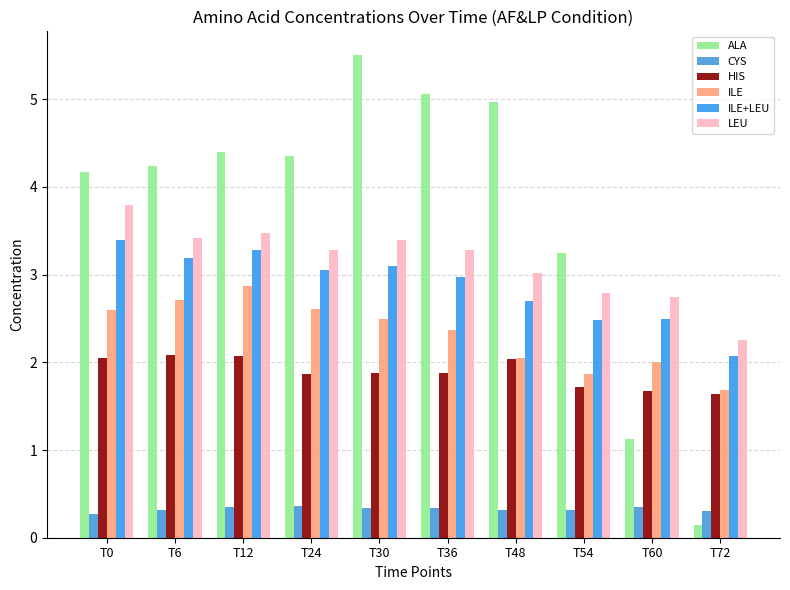

At how many categories does at least one series exceed 1?

10